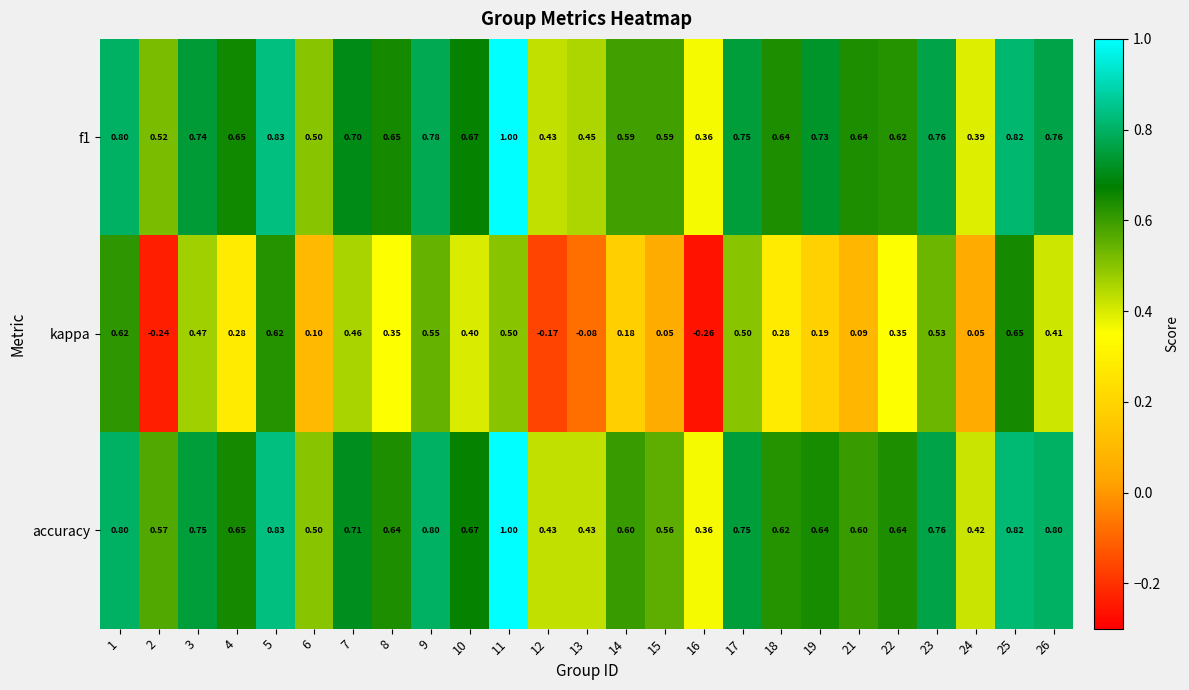

Rank the series at 19 from highest to lowest value.

f1, accuracy, kappa